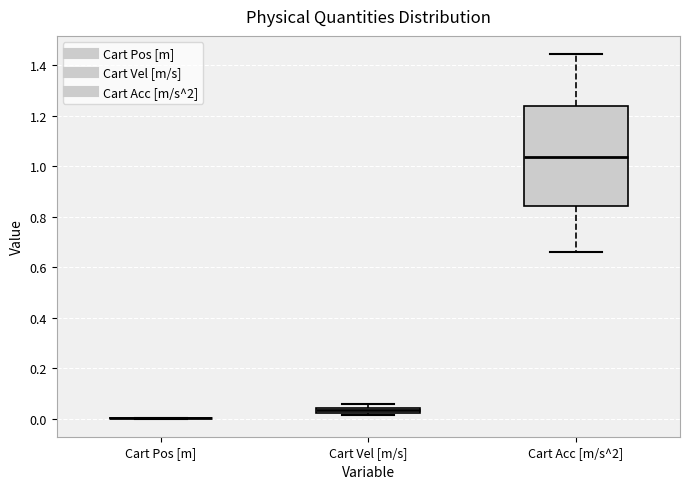

Which box is the tallest, from its lower edge to its upper edge?

Cart Acc [m/s^2]